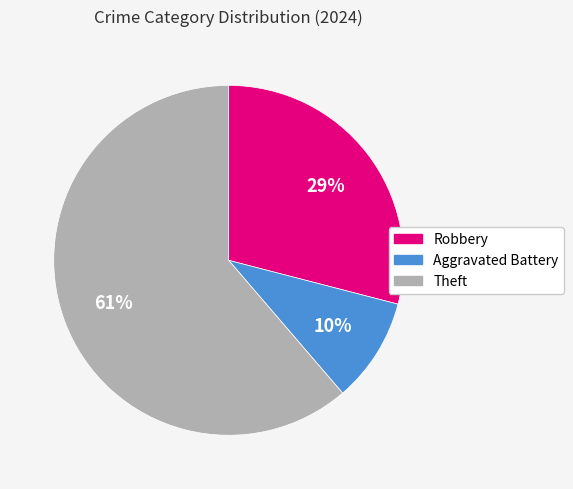

Which slice represents more than half of the pie?

Theft